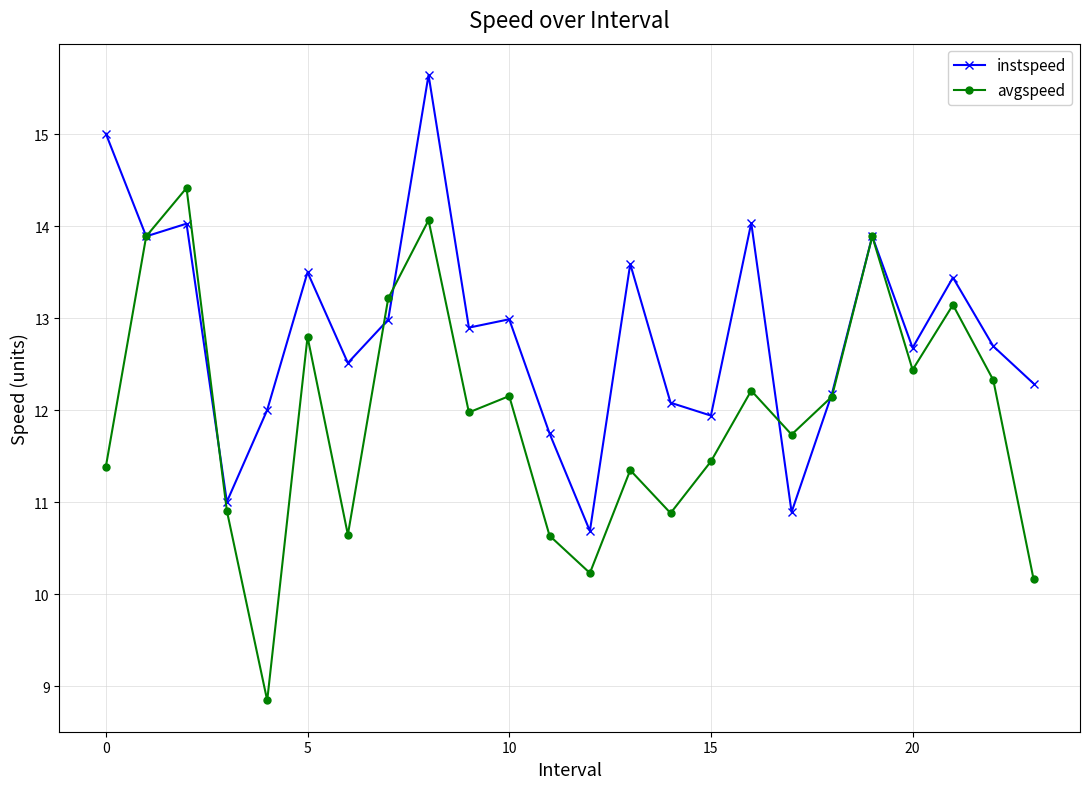

True or false: instspeed has more than 0 points higher than both neighbors.

True